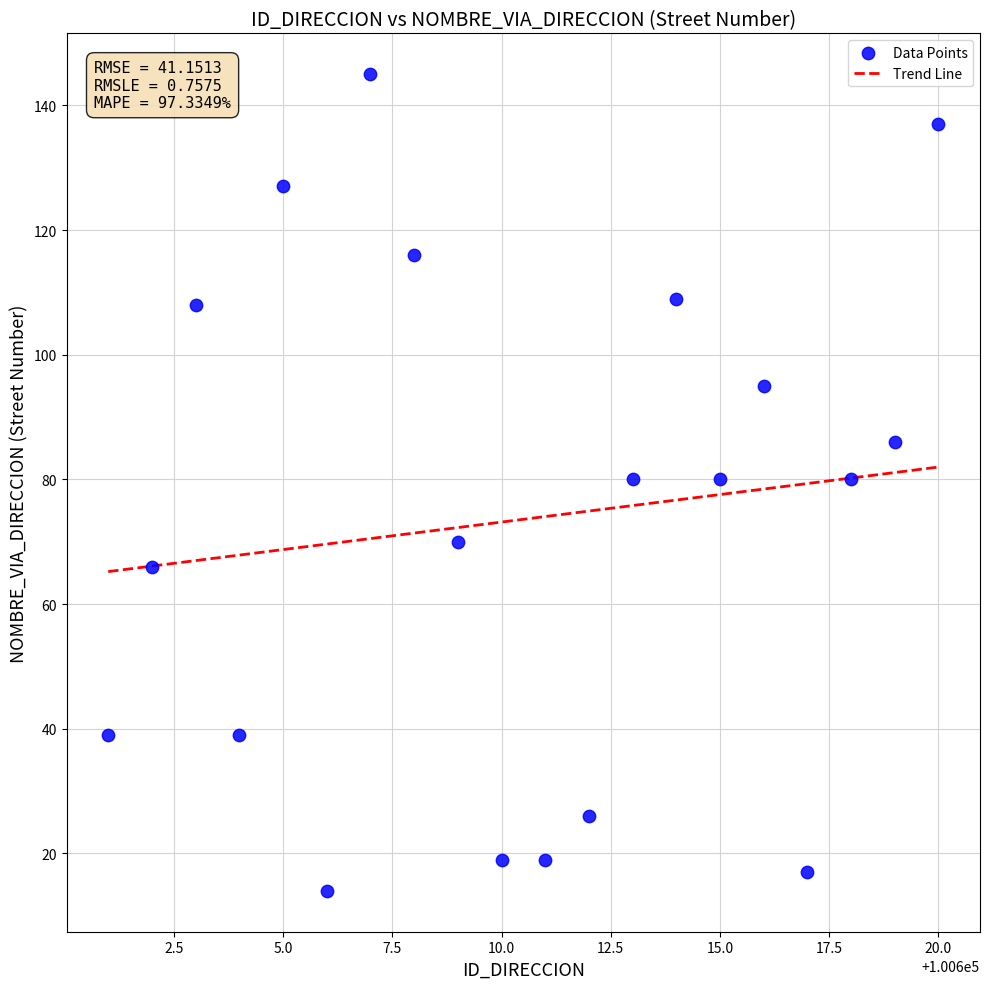

What is the range of Y values (max minus min)?

131